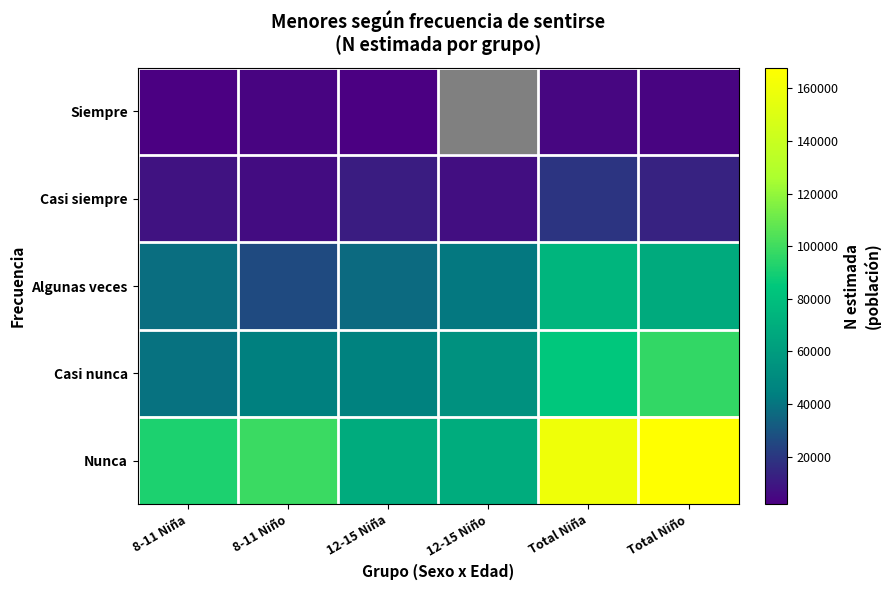

How many categories are shown in the chart?

6